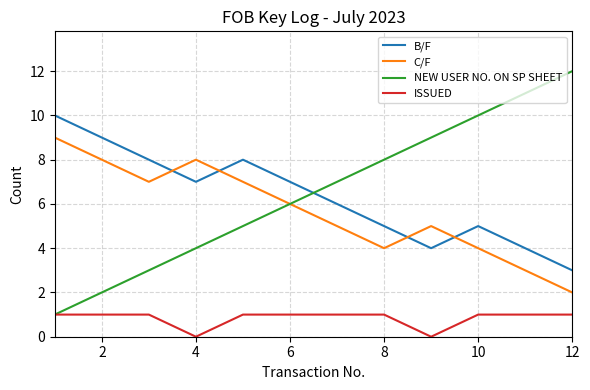

Rank the series by their maximum value, from highest to lowest.

NEW USER NO. ON SP SHEET, B/F, C/F, ISSUED